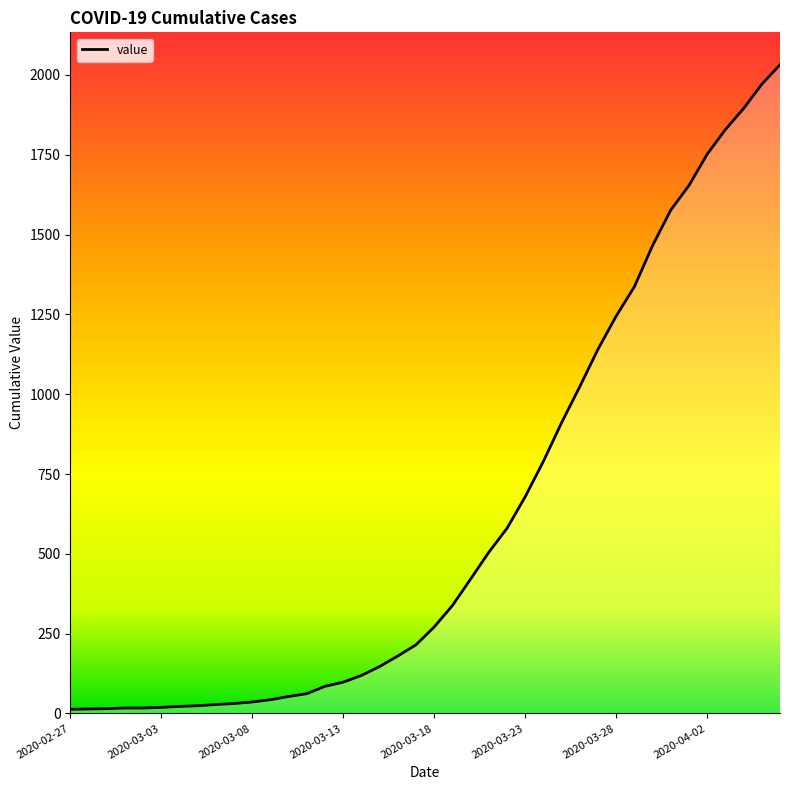

List the labels in order of value, largest first.

2020-04-06, 2020-04-05, 2020-04-04, 2020-04-03, 2020-04-02, 2020-04-01, 2020-03-31, 2020-03-30, 2020-03-29, 2020-03-28, 2020-03-27, 2020-03-26, 2020-03-25, 2020-03-24, 2020-03-23, 2020-03-22, 2020-03-21, 2020-03-20, 2020-03-19, 2020-03-18, 2020-03-17, 2020-03-16, 2020-03-15, 2020-03-14, 2020-03-13, 2020-03-12, 2020-03-11, 2020-03-10, 2020-03-09, 2020-03-08, 2020-03-07, 2020-03-06, 2020-03-05, 2020-03-04, 2020-03-03, 2020-03-01, 2020-03-02, 2020-02-29, 2020-02-28, 2020-02-27